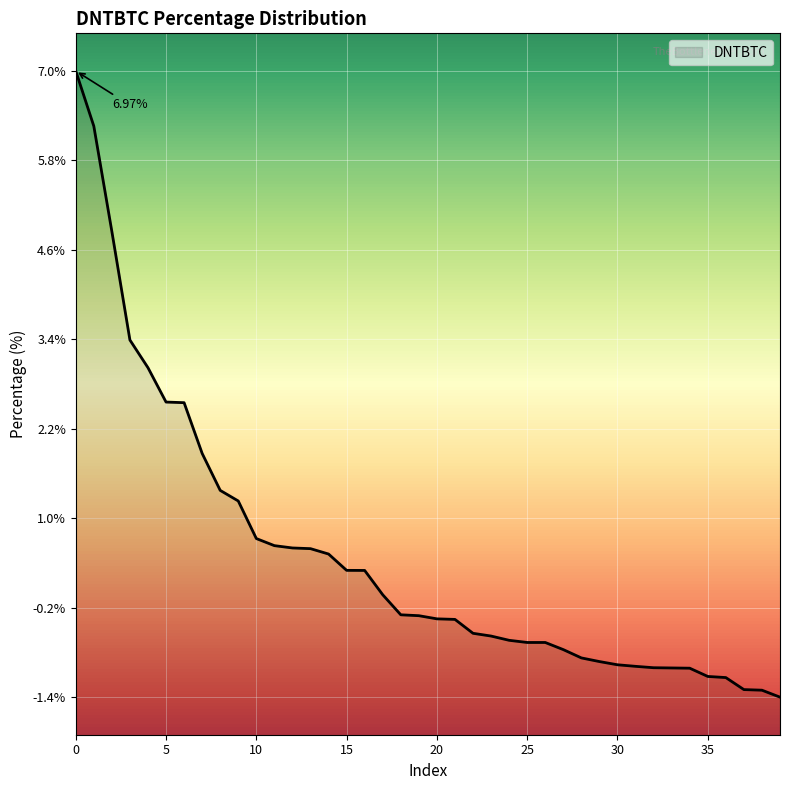

What is the difference between the maximum and minimum values?

8.3